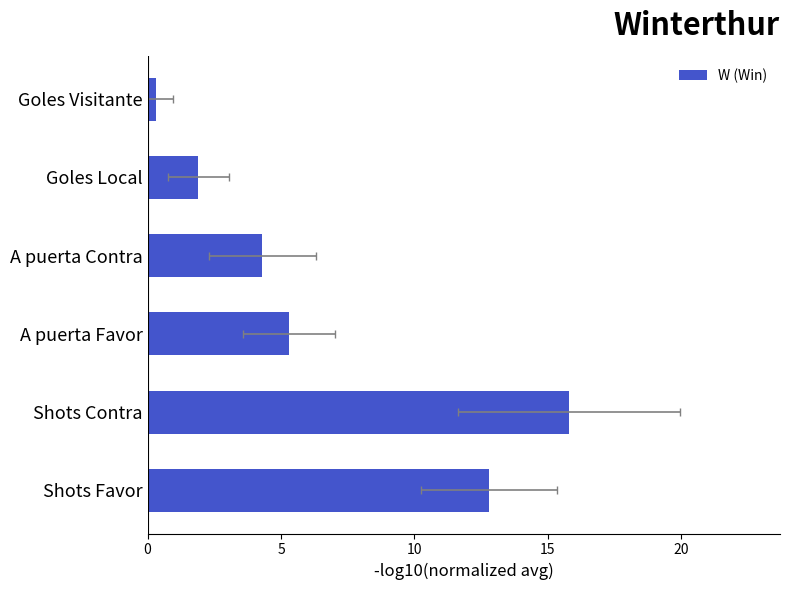

The chart shows a value of 22.5 at Shots Favor. True or false?

False